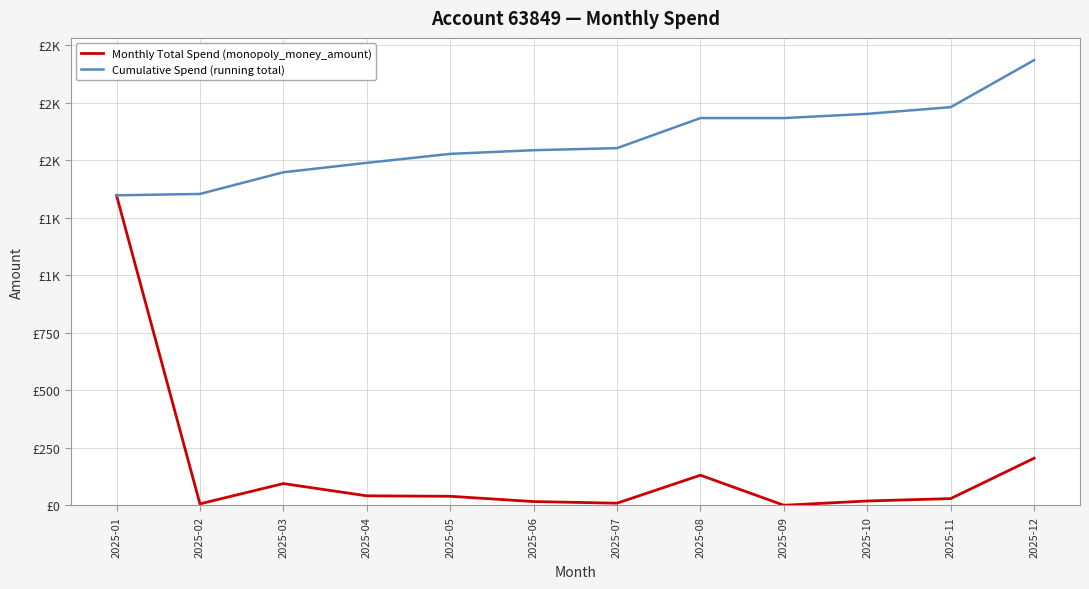

Does the chart display data point markers on the line(s)?

No